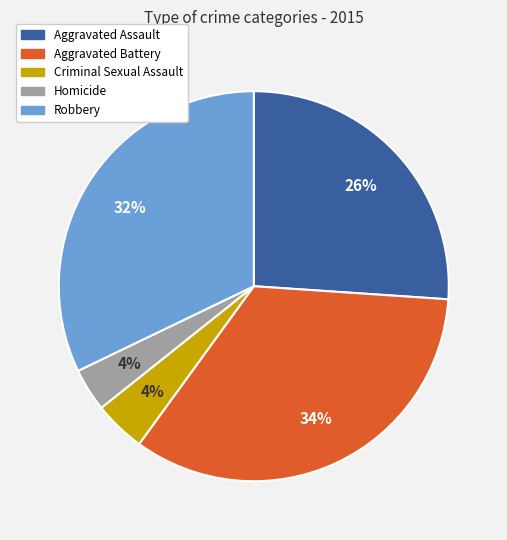

Is it true that Criminal Sexual Assault is 4% of the pie?

True